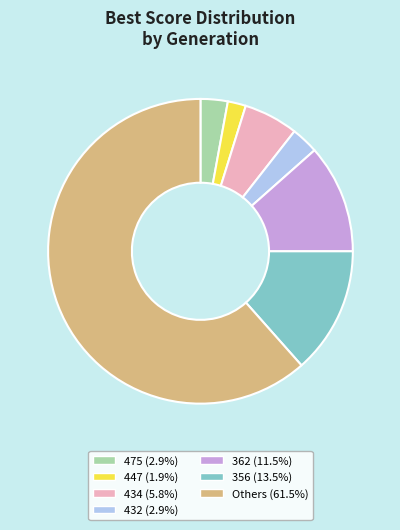

Is there a majority slice in this chart?

Yes